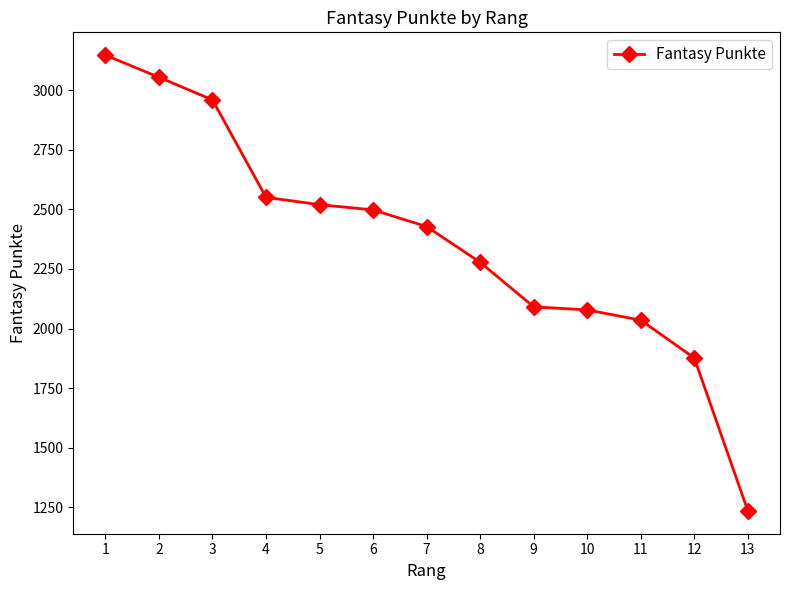

Is this an area chart (filled region under the line)?

No